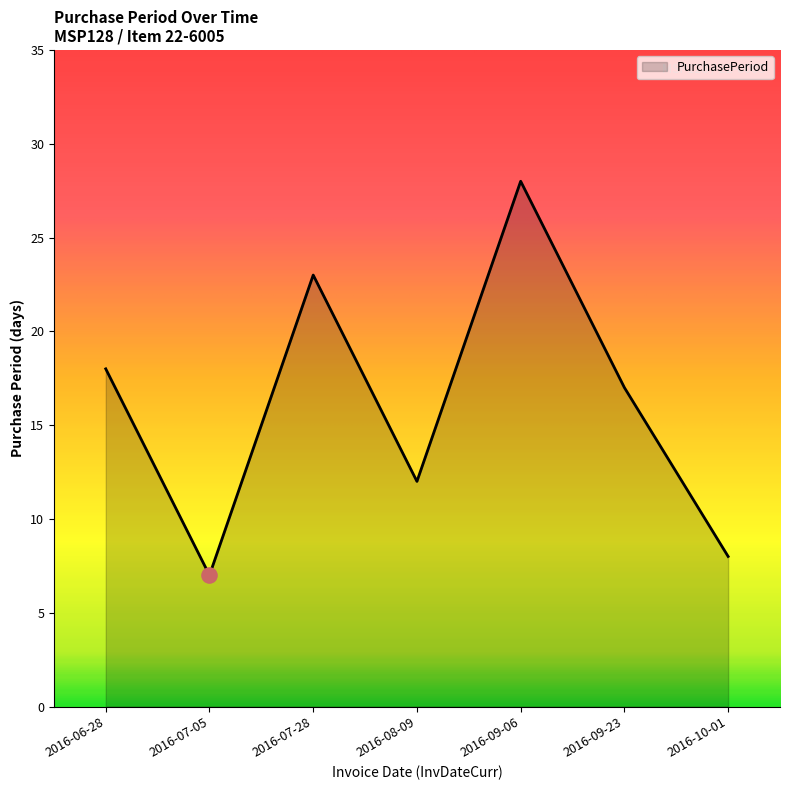

What is the change in value from 2016-07-05 to 2016-09-23?

+10